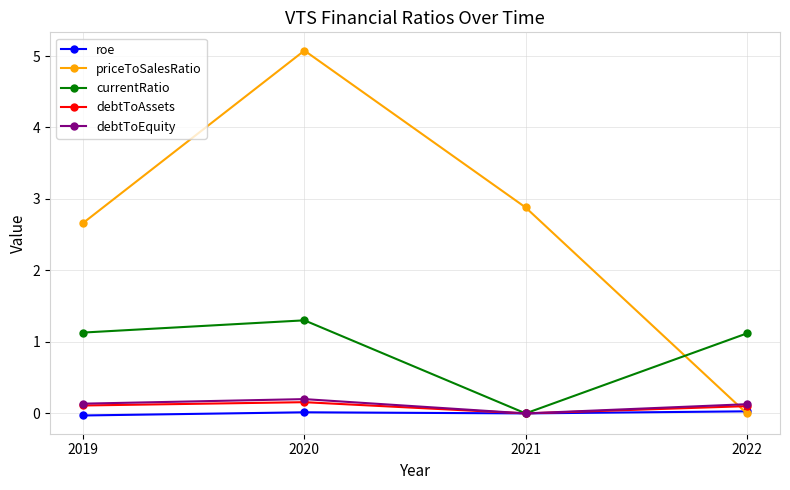

How many times do debtToAssets and priceToSalesRatio cross each other?

1